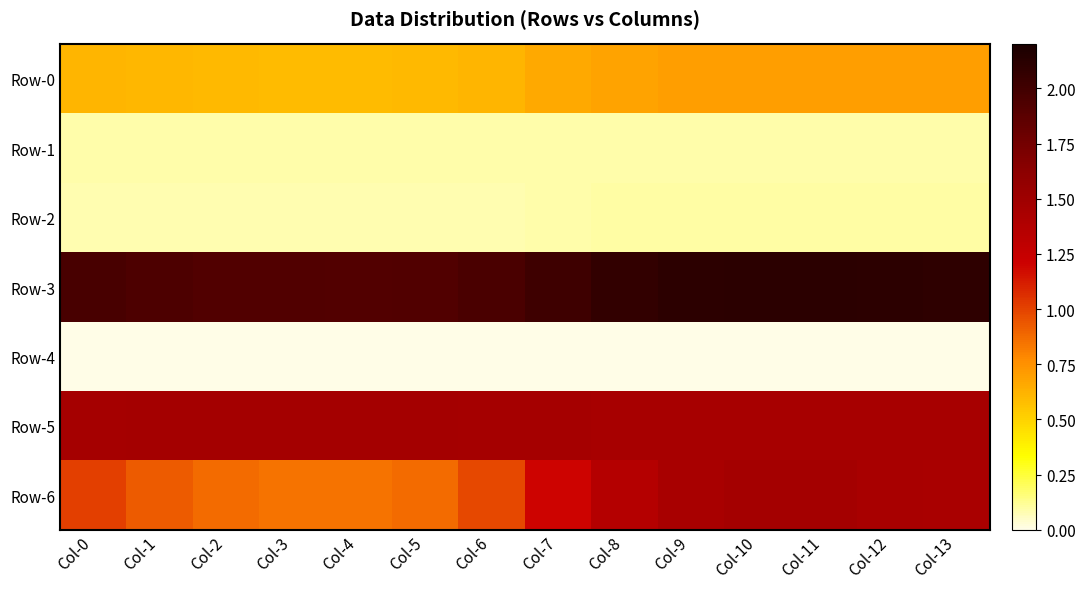

Which series changed the most between Col-1 and Col-10?

Row-6